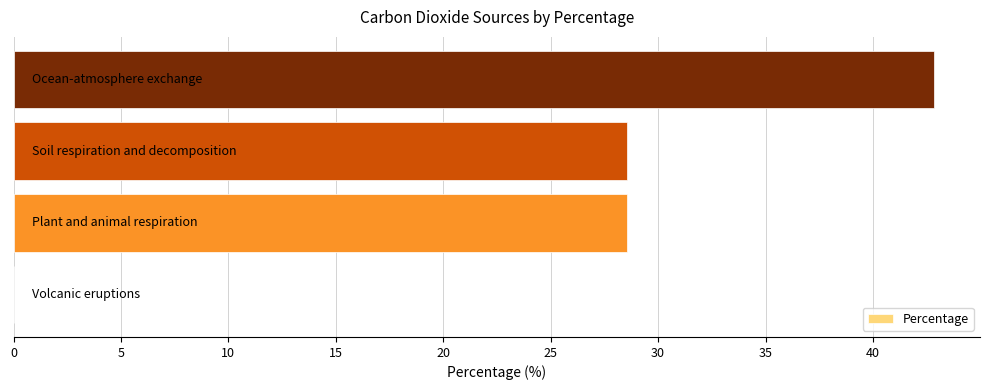

What is the greatest value displayed?

42.8